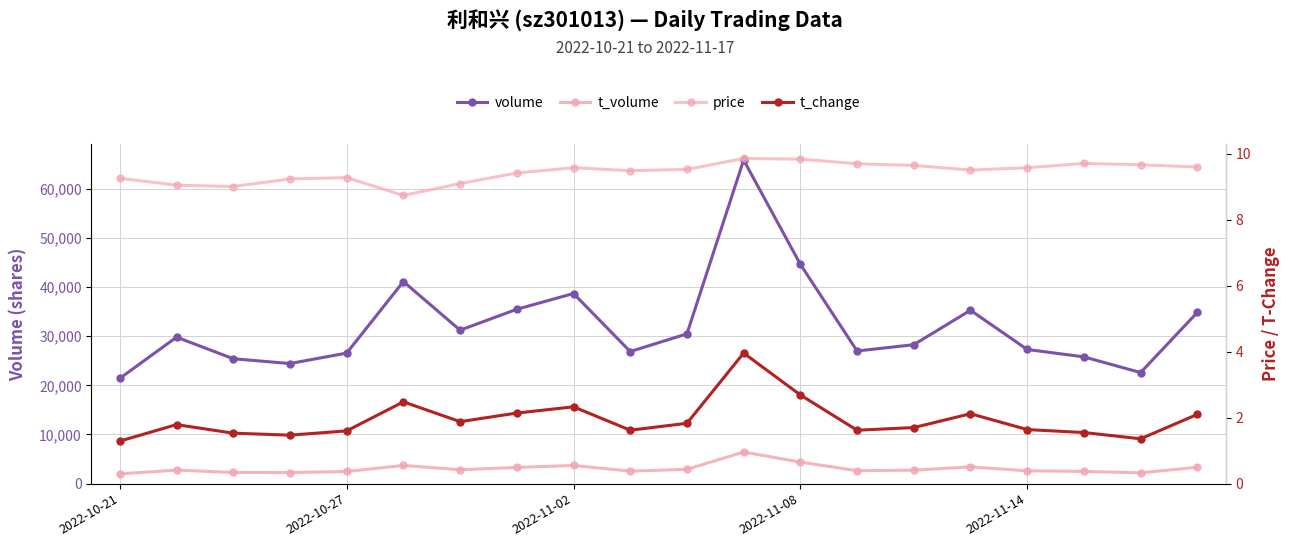

What is the average value of the t_change series?

1.9